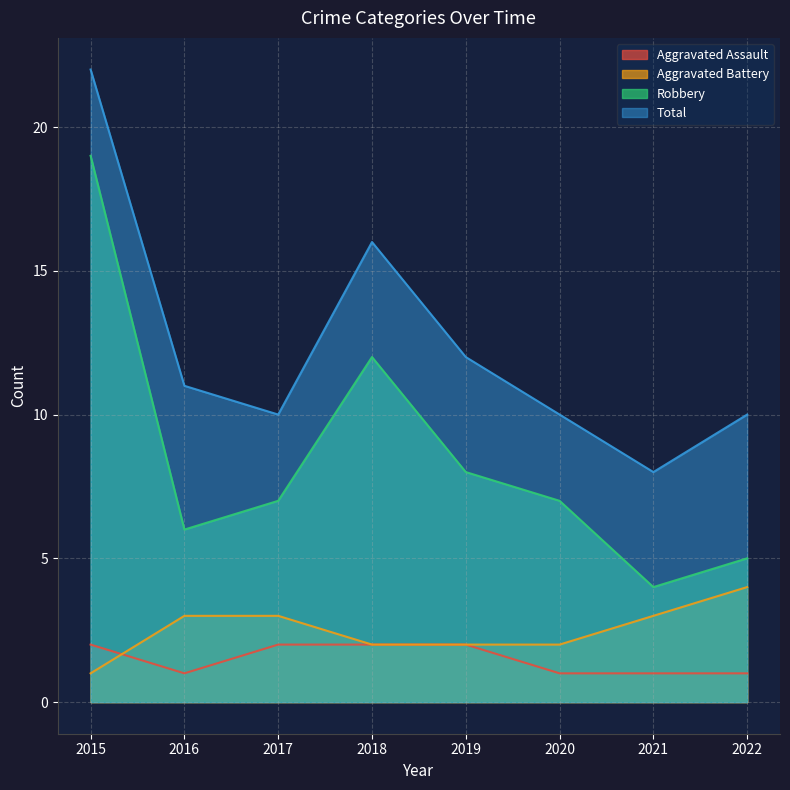

How many lines are shown in the chart?

4